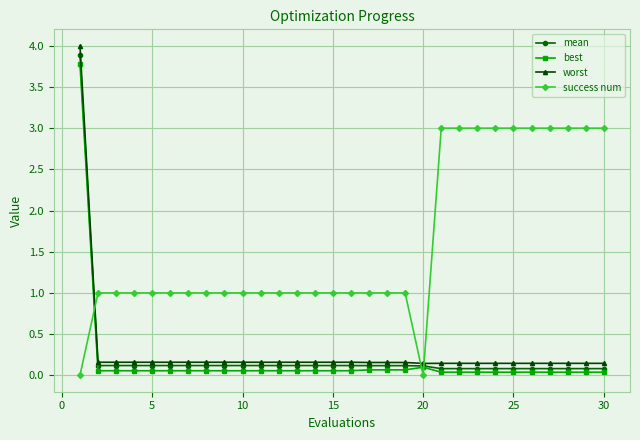

Which series has the largest total across all categories?

success num